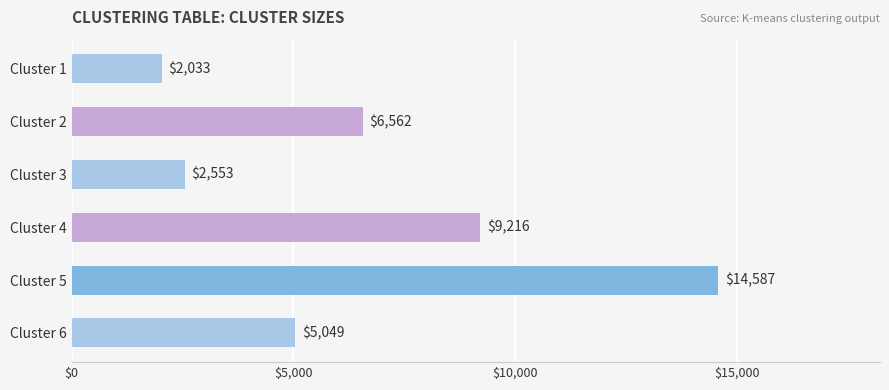

Is it true that the value at Cluster 3 is 2553?

True